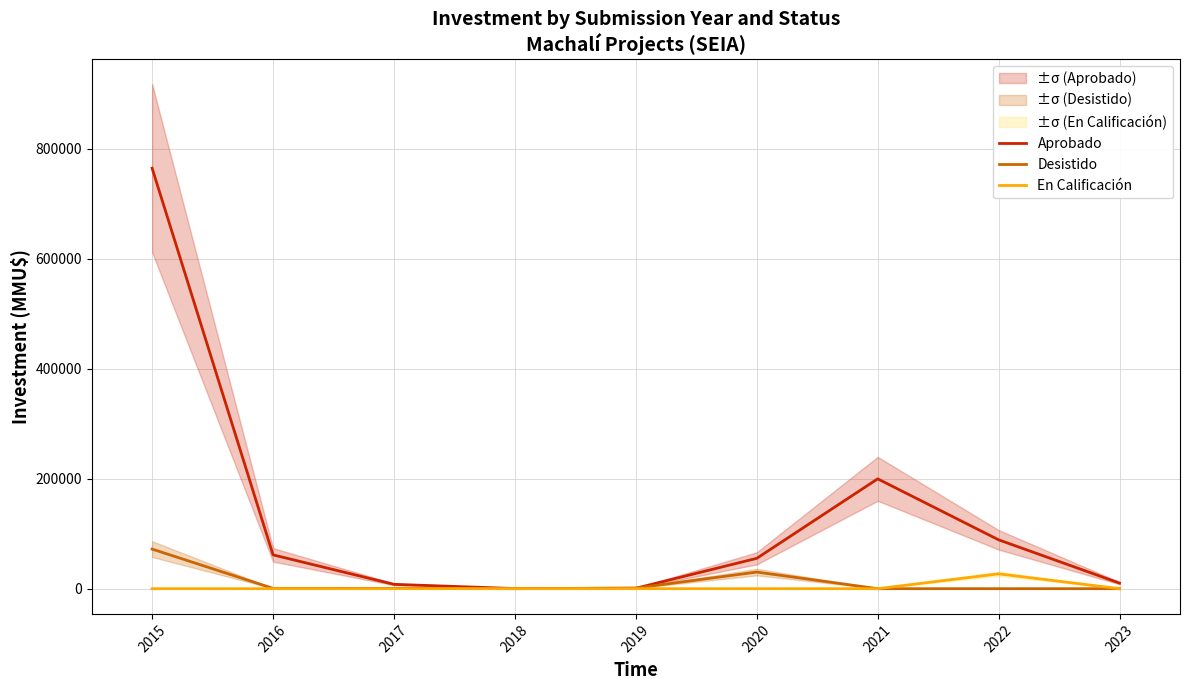

At how many categories does at least one series exceed 752561?

1